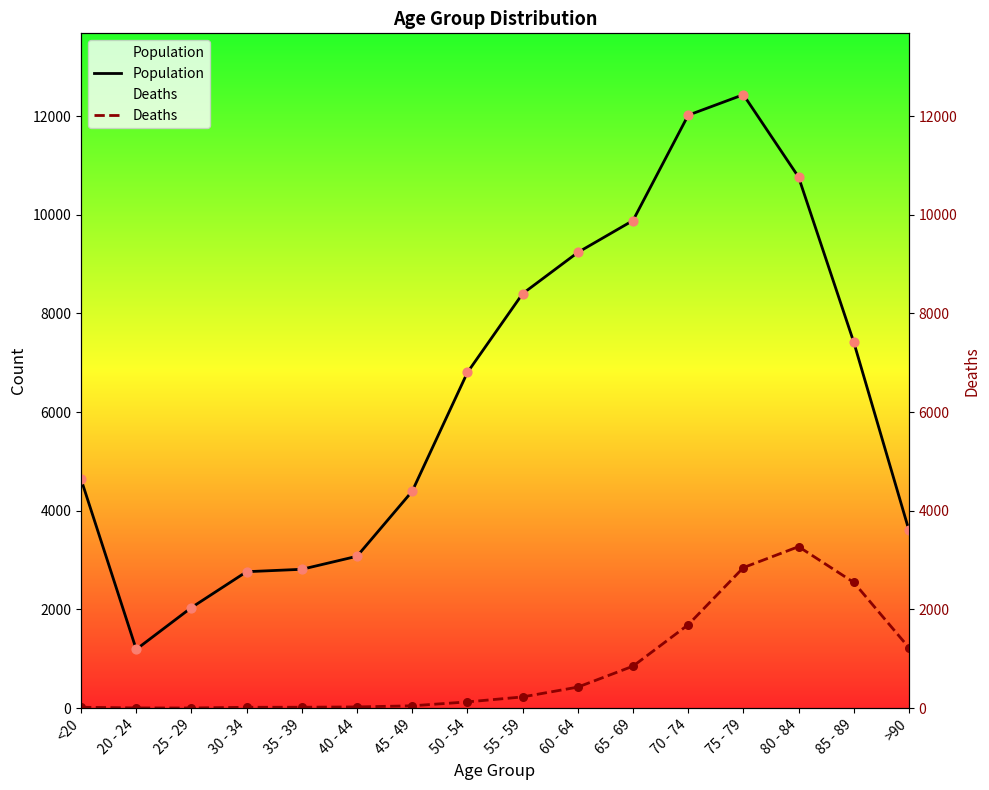

At how many categories does at least one series exceed 6831?

7